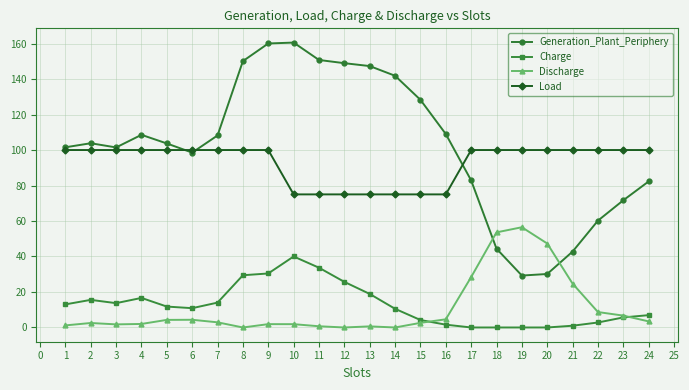

At 18, list the series in order from largest to smallest.

Load, Discharge, Generation_Plant_Periphery, Charge